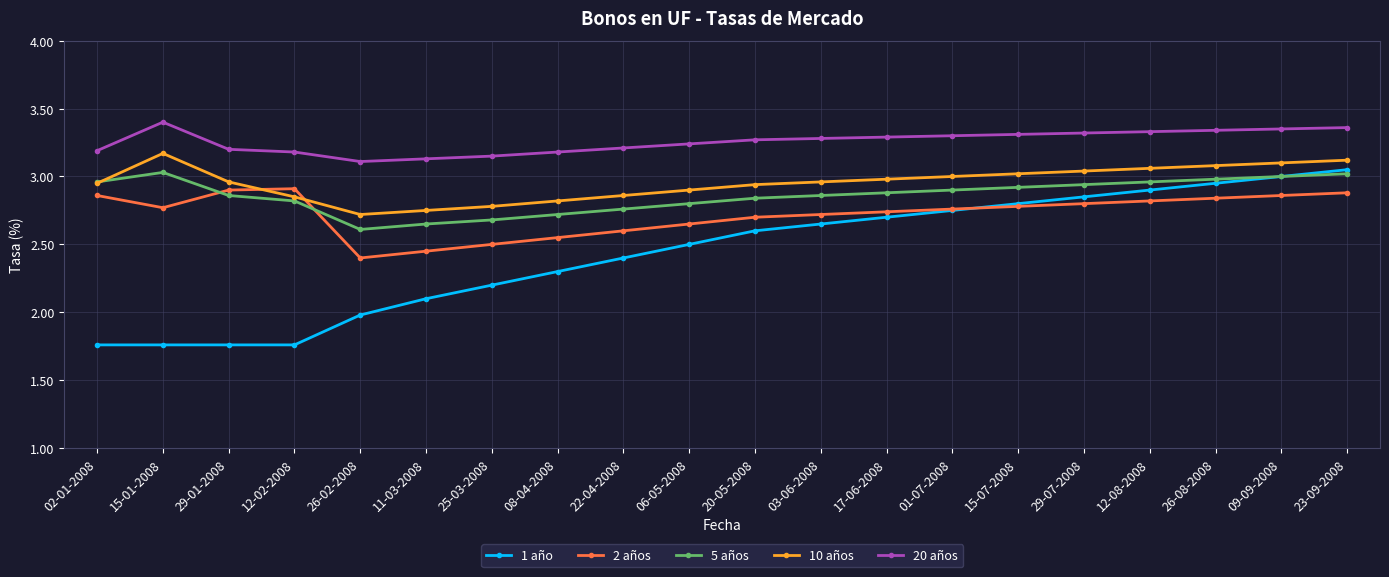

True or false: 20 años has more than 0 points higher than both neighbors.

True